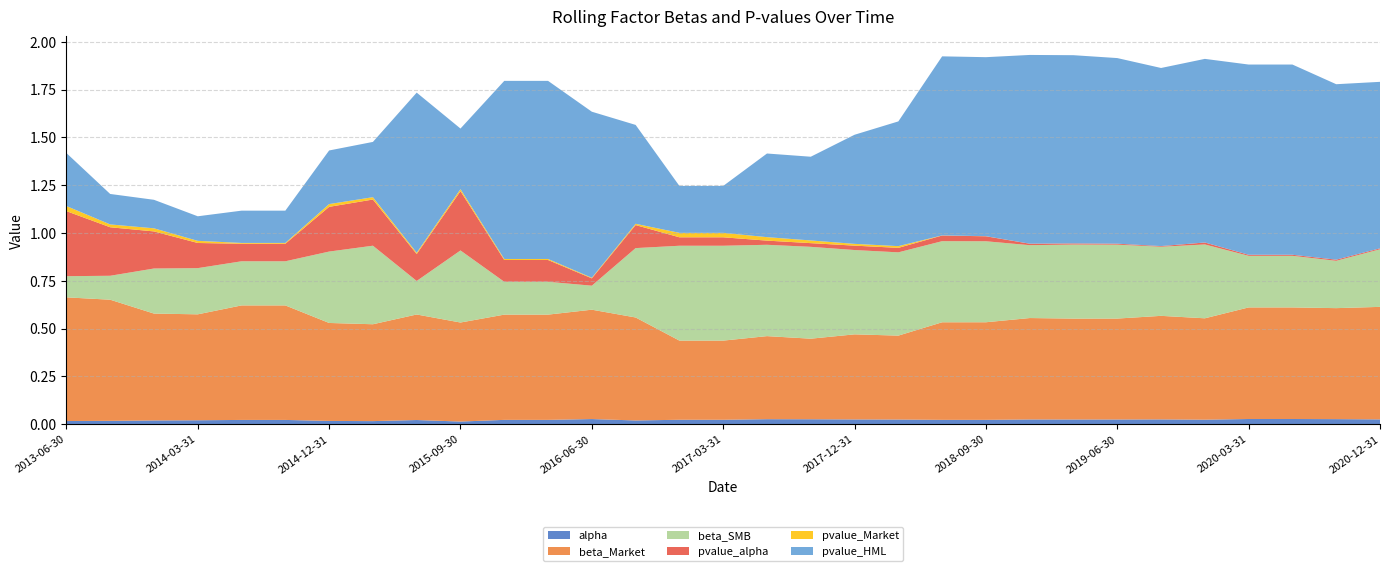

Reading right to left, transcribe all the data shown in this chart.

alpha: 0.0	0.0	0.0	0.0	0.0	0.0	0.0	0.0	0.0	0.0	0.0	0.0	0.0	0.0	0.0	0.0	0.0	0.0	0.0	0.0	0.0	0.0	0.0	0.0	0.0	0.0	0.0	0.0	0.0	0.0	0.0
beta_Market: 0.6	0.6	0.6	0.6	0.5	0.5	0.5	0.5	0.5	0.5	0.5	0.4	0.4	0.4	0.4	0.4	0.4	0.5	0.6	0.6	0.6	0.5	0.6	0.5	0.5	0.6	0.6	0.6	0.6	0.6	0.6
beta_SMB: 0.3	0.2	0.3	0.3	0.4	0.4	0.4	0.4	0.4	0.4	0.4	0.4	0.4	0.5	0.5	0.5	0.5	0.4	0.1	0.2	0.2	0.4	0.2	0.4	0.4	0.2	0.2	0.2	0.2	0.1	0.1
pvalue_alpha: 0.0	0.0	0.0	0.0	0.0	0.0	0.0	0.0	0.0	0.0	0.0	0.0	0.0	0.0	0.0	0.0	0.0	0.1	0.0	0.1	0.1	0.3	0.1	0.2	0.2	0.1	0.1	0.1	0.2	0.3	0.3
pvalue_Market: 0.0	0.0	0.0	0.0	0.0	0.0	0.0	0.0	0.0	0.0	0.0	0.0	0.0	0.0	0.0	0.0	0.0	0.0	0.0	0.0	0.0	0.0	0.0	0.0	0.0	0.0	0.0	0.0	0.0	0.0	0.0
pvalue_HML: 0.9	0.9	1.0	1.0	1.0	0.9	1.0	1.0	1.0	0.9	0.9	0.7	0.6	0.4	0.4	0.2	0.2	0.5	0.9	0.9	0.9	0.3	0.8	0.3	0.3	0.2	0.2	0.1	0.1	0.2	0.3